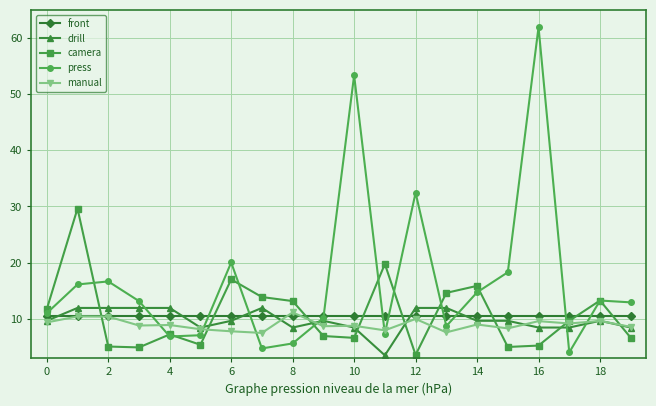

What is the smallest value displayed?

3.5